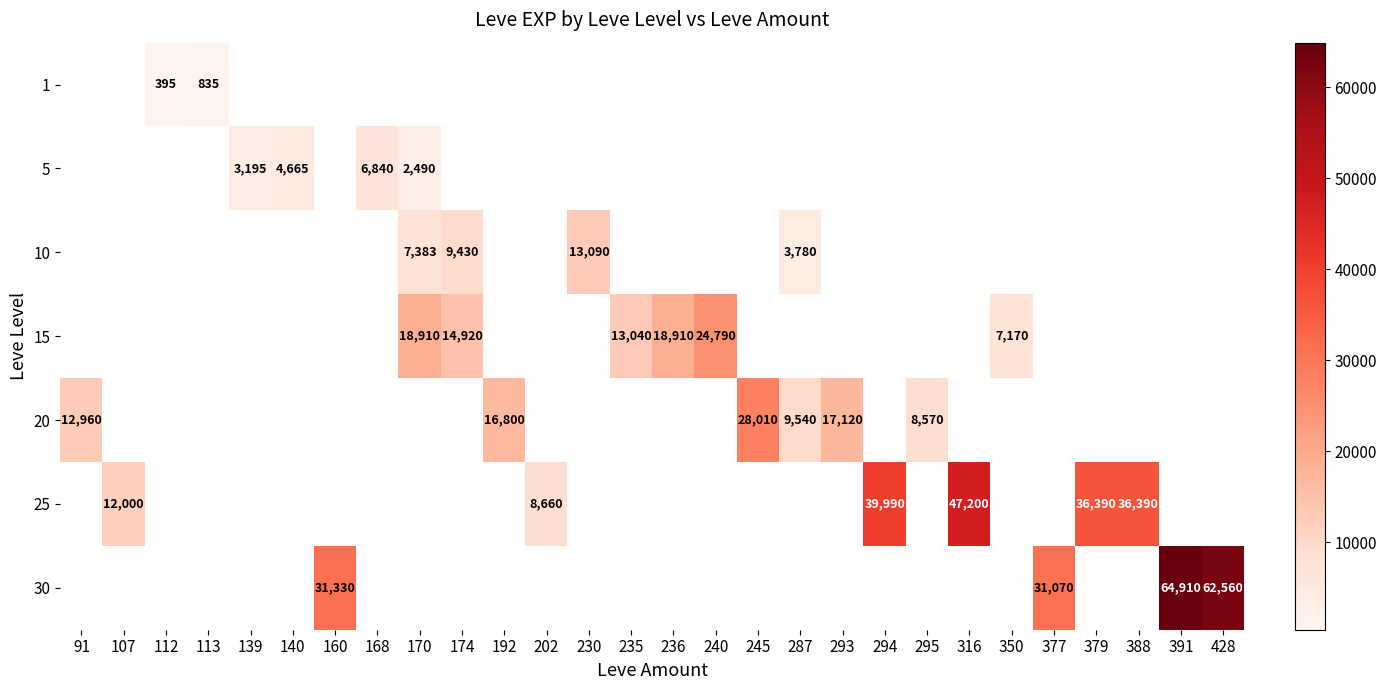

True or false: 15 has a value of 22937.0 at 235.

False